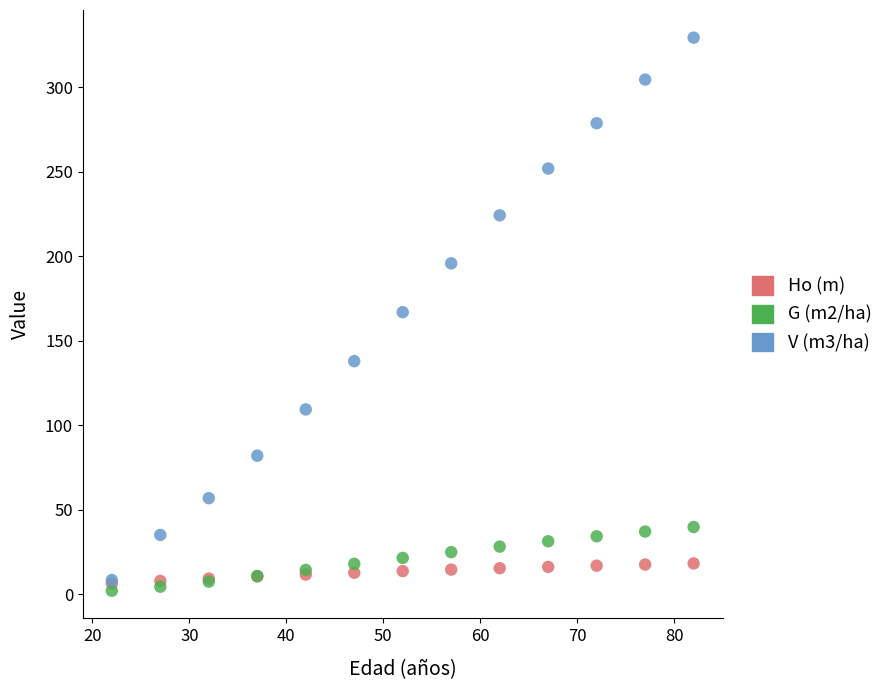

What are all the series names shown in the legend?

Ho (m), G (m2/ha), V (m3/ha)